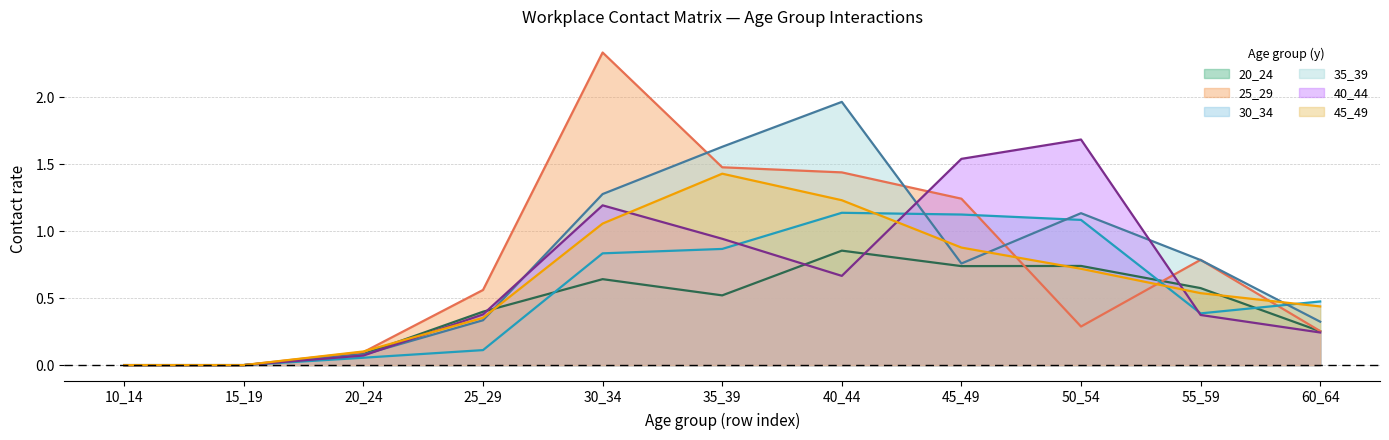

How many intersections are there between 25_29 and 40_44?

2